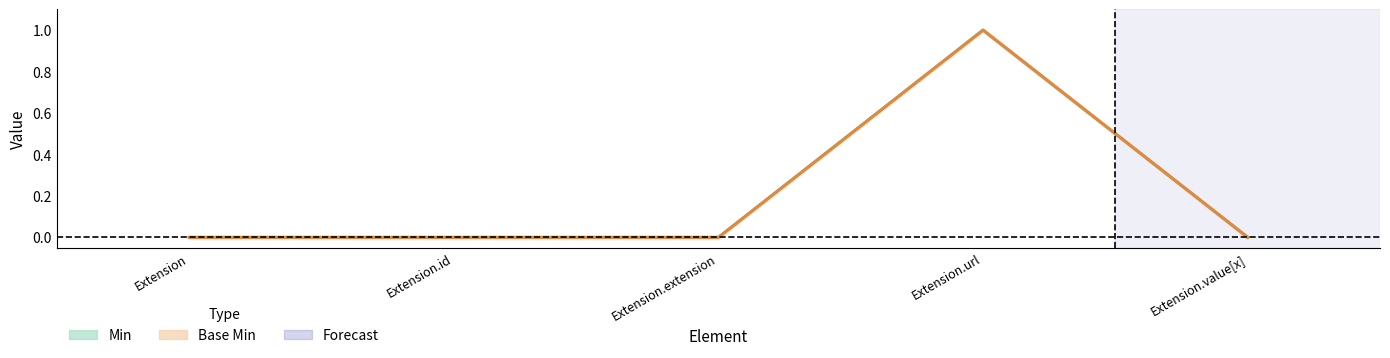

At which label does Min reach its minimum?

Extension